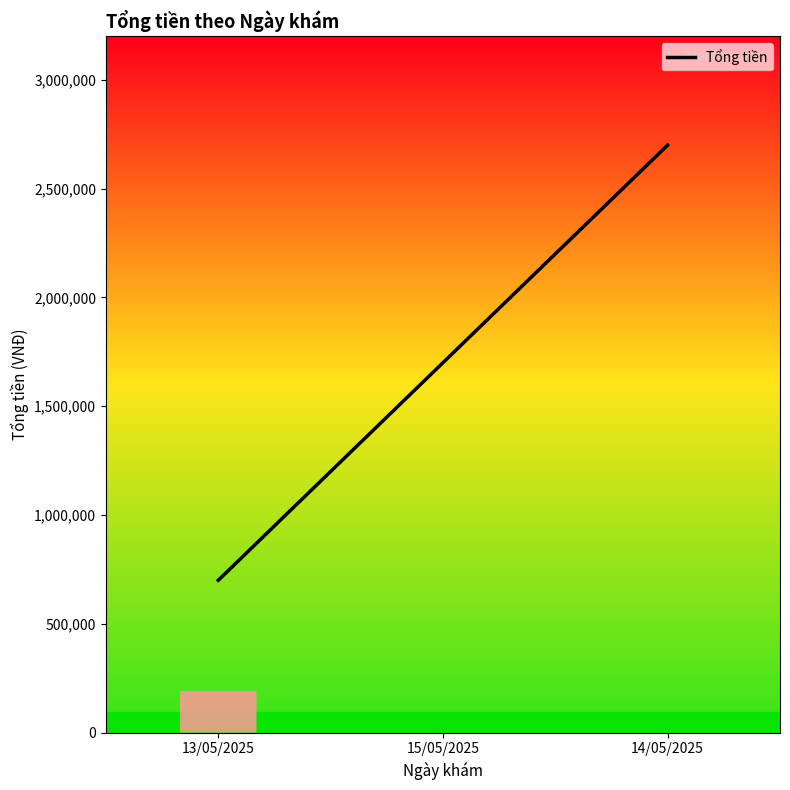

What is the change in value from 15/05/2025 to 14/05/2025?

+1000000